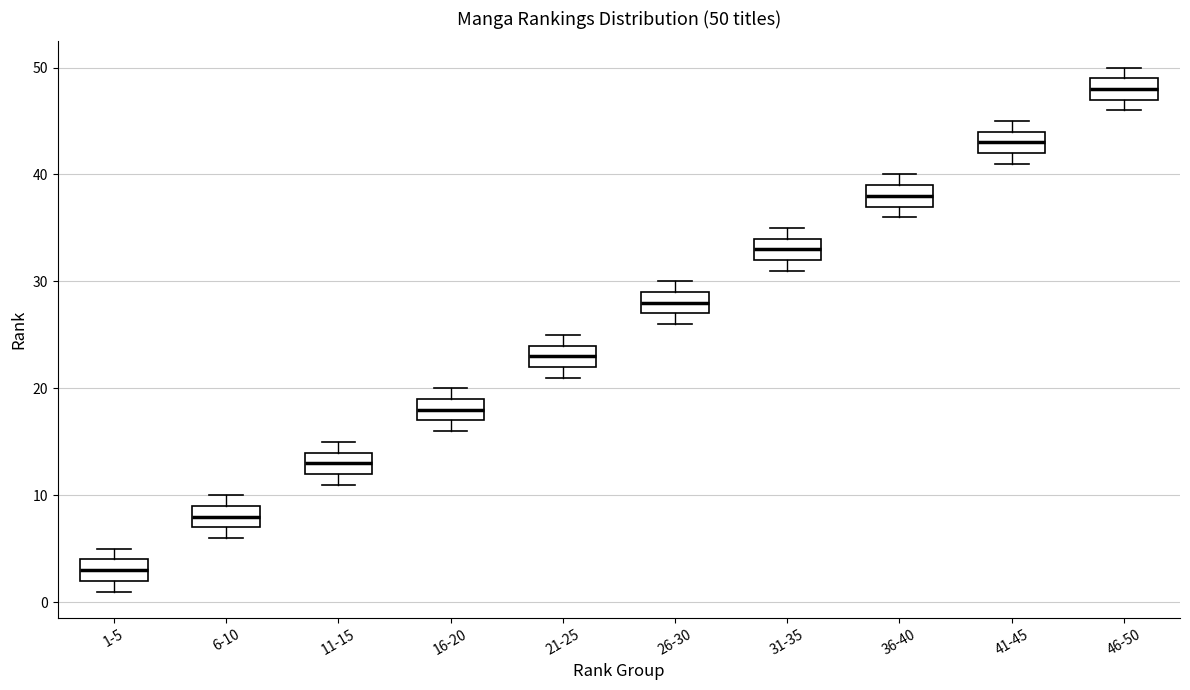

Which box's median line is the lowest?

1-5